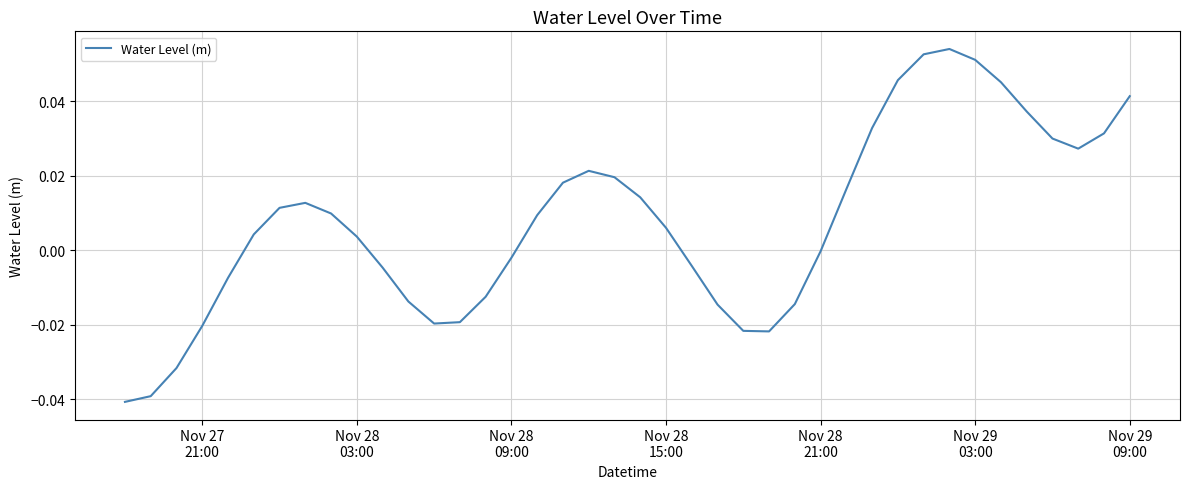

Reading right to left, extract all data points from this chart.

0.0	0.0	0.0	0.0	0.0	0.0	0.1	0.1	0.1	0.0	0.0	0.0	-0.0	-0.0	-0.0	-0.0	-0.0	-0.0	0.0	0.0	0.0	0.0	0.0	0.0	-0.0	-0.0	-0.0	-0.0	-0.0	-0.0	0.0	0.0	0.0	0.0	0.0	-0.0	-0.0	-0.0	-0.0	-0.0